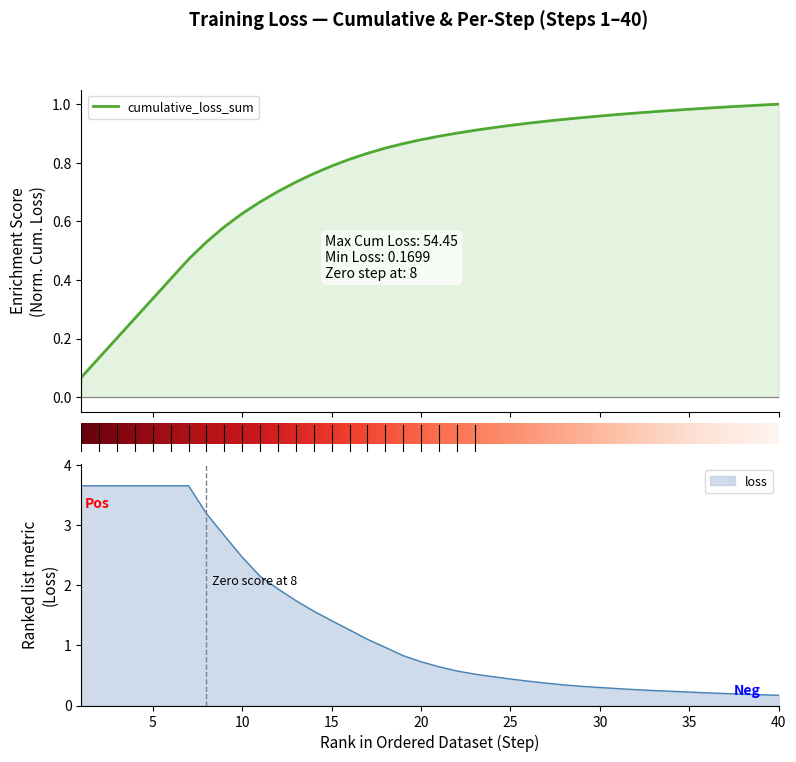

List the series in order of their overall mean, highest first.

loss, cumulative_loss_sum